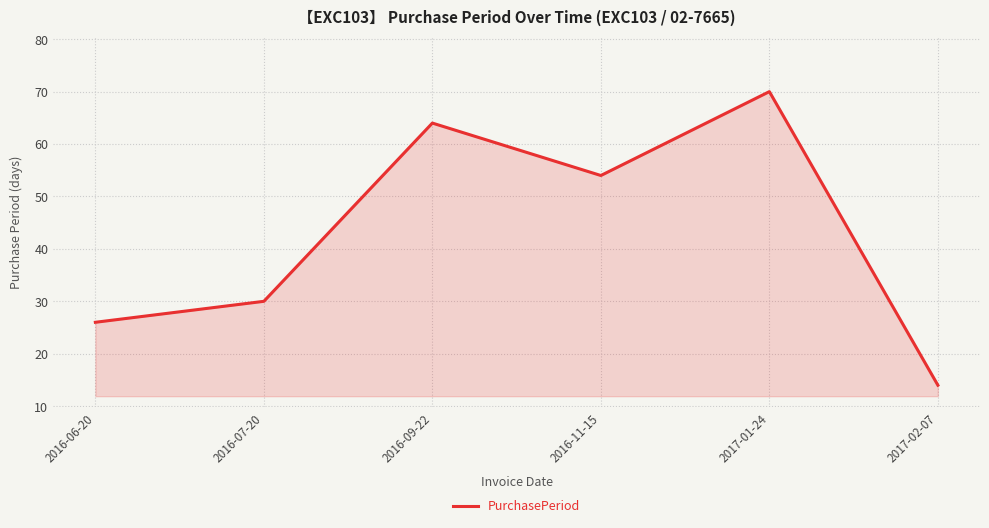

What is the difference between the second highest and minimum values?

50